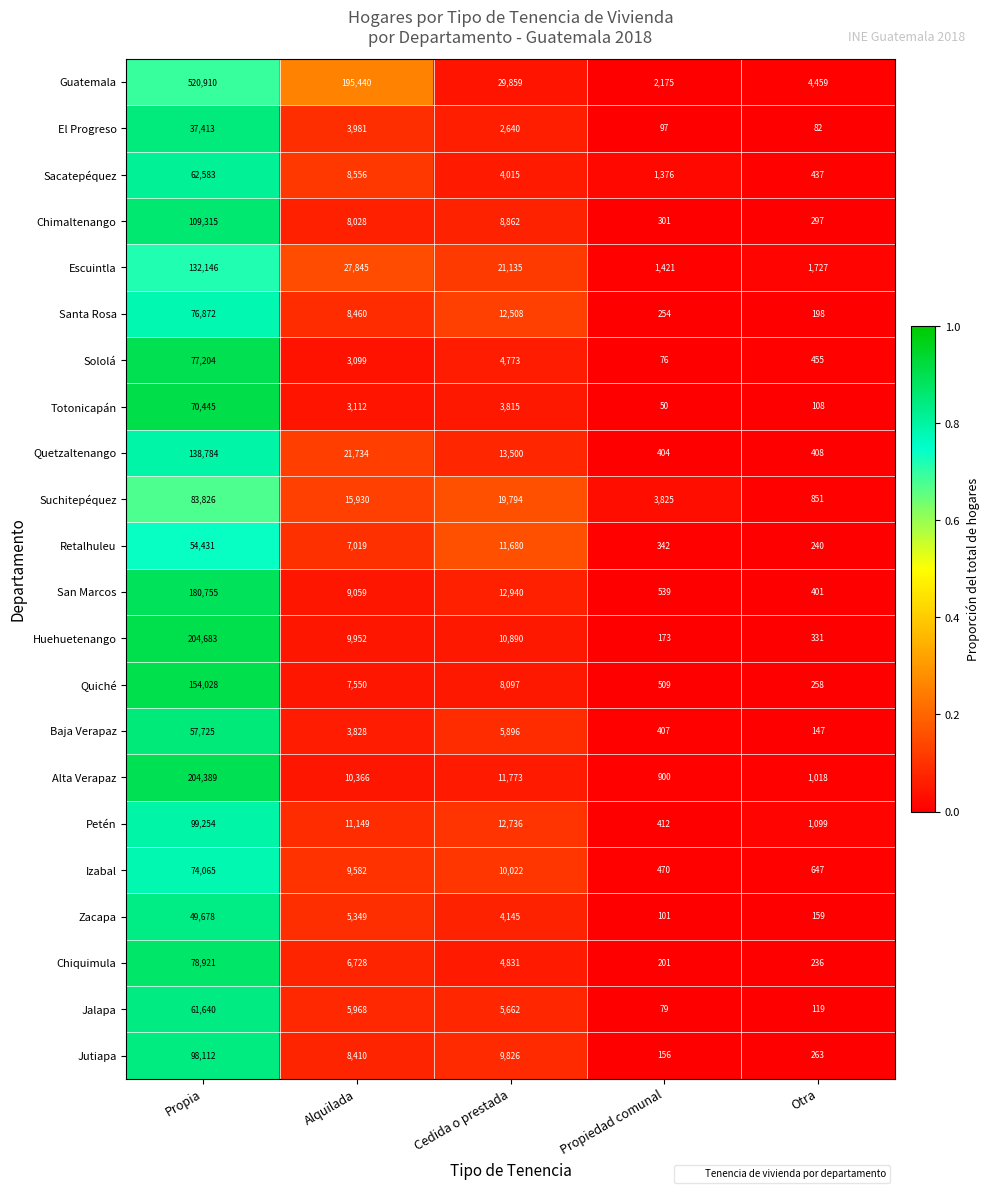

Count the number of data series in this chart.

22